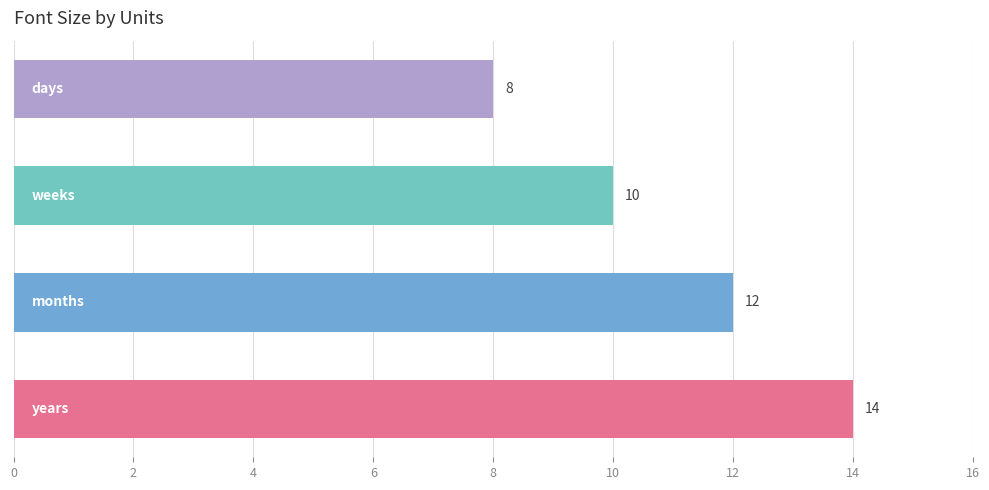

What is the greatest value displayed?

14